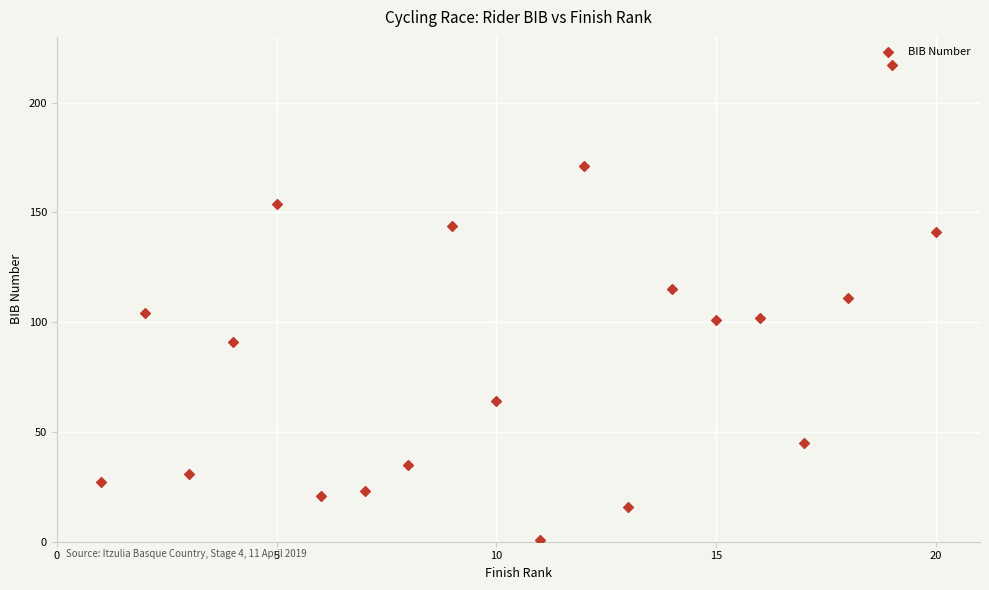

What is the range of X values (max minus min)?

19